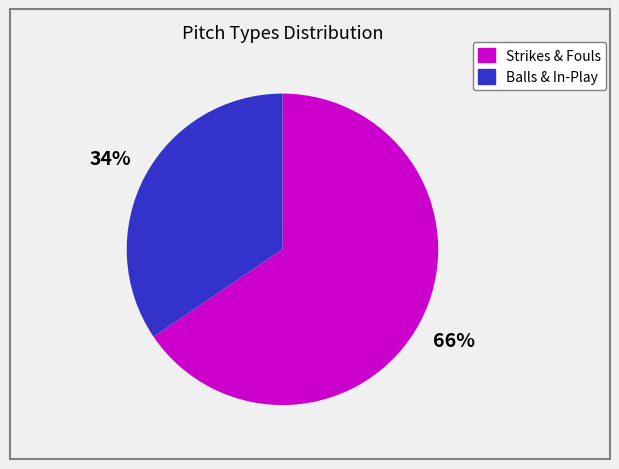

To the nearest percent, what is the average slice percentage?

50%